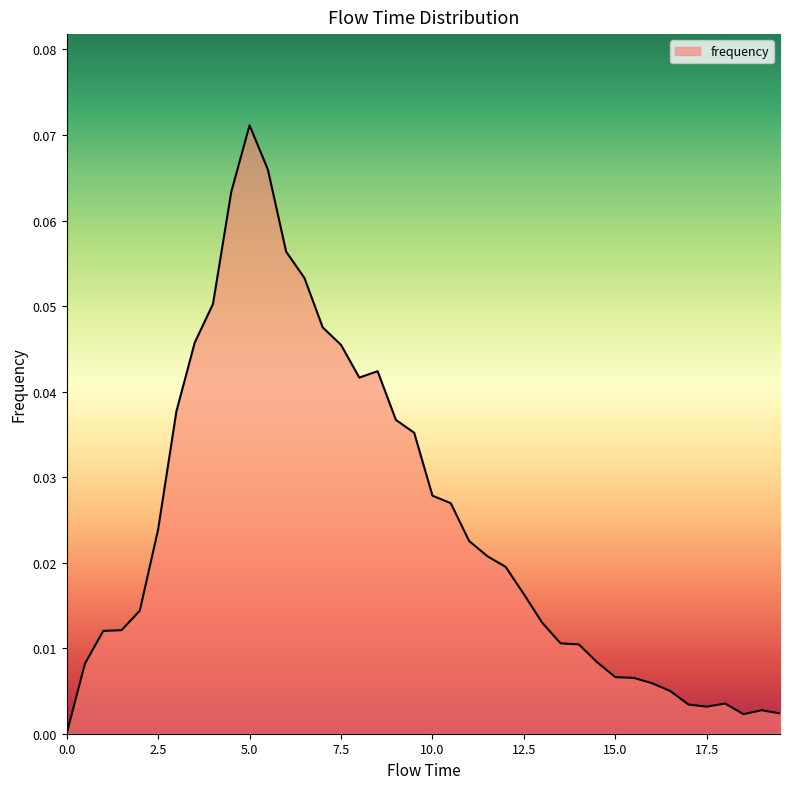

How many points are higher than both their immediate neighbors (excluding endpoints)?

4